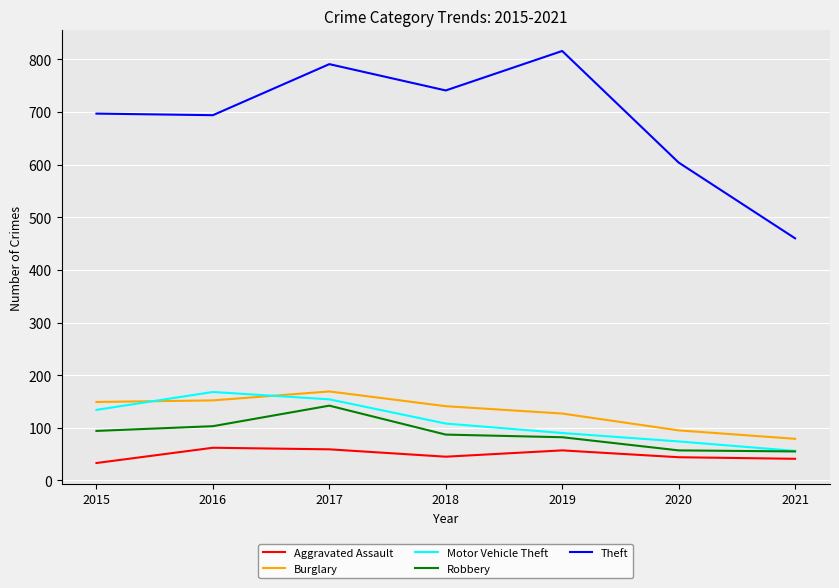

Is it true that Burglary equals 228 at 2019?

False